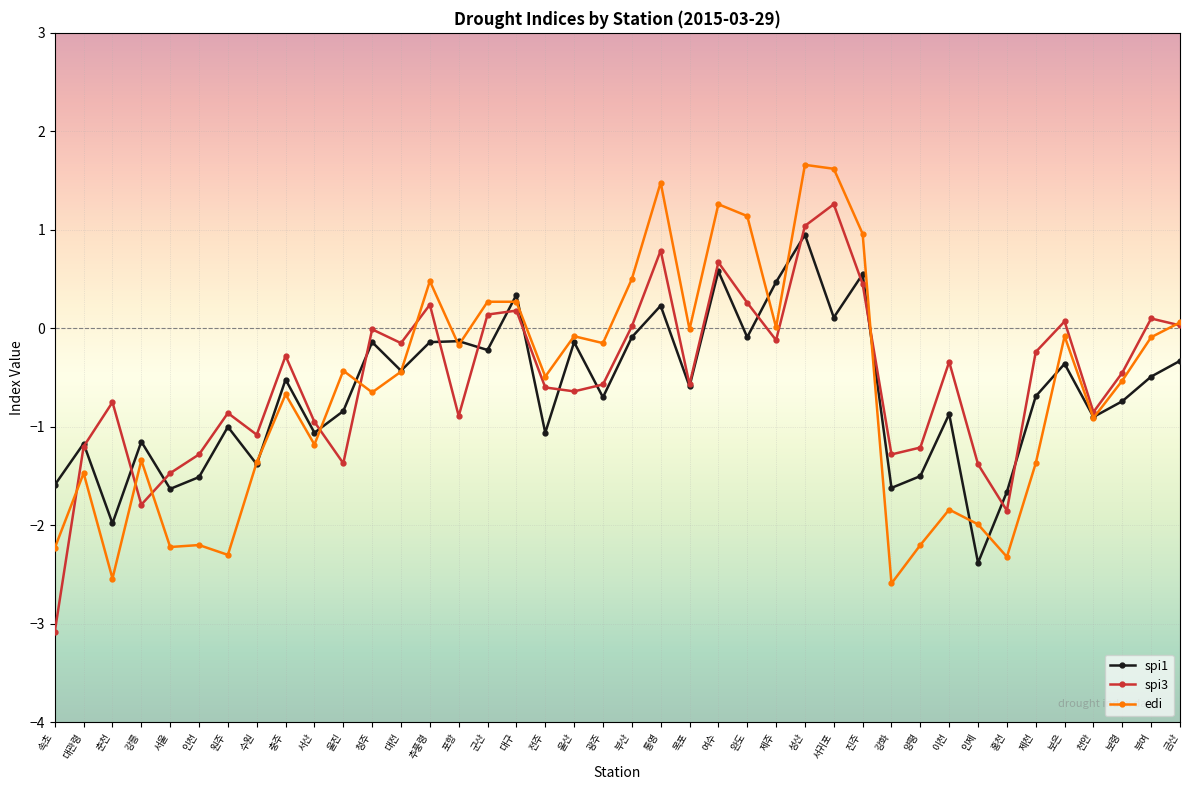

The edi series shows -0.7 at 대전. True or false?

False